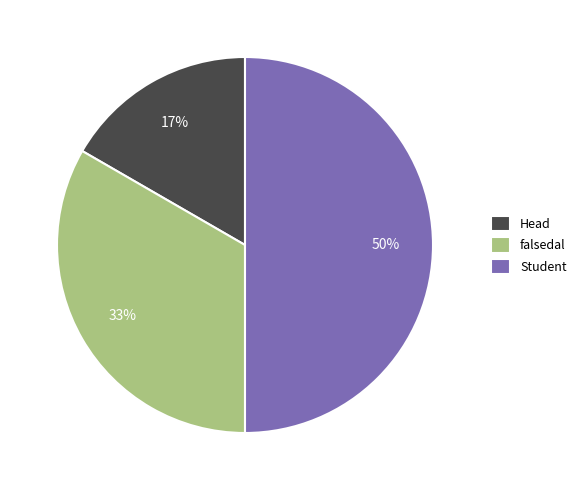

What percentage is the Student slice, to the nearest percent?

50%